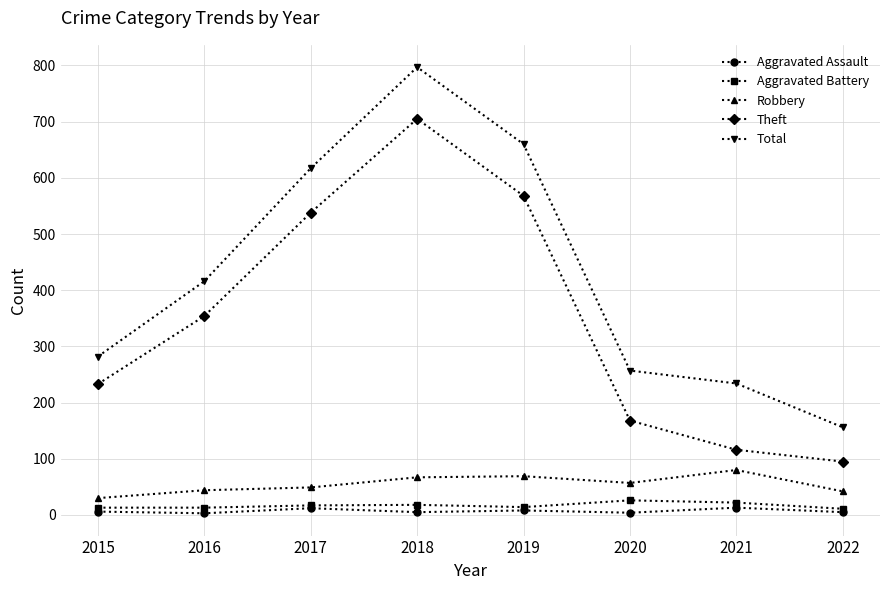

Which series has the largest total across all categories?

Total